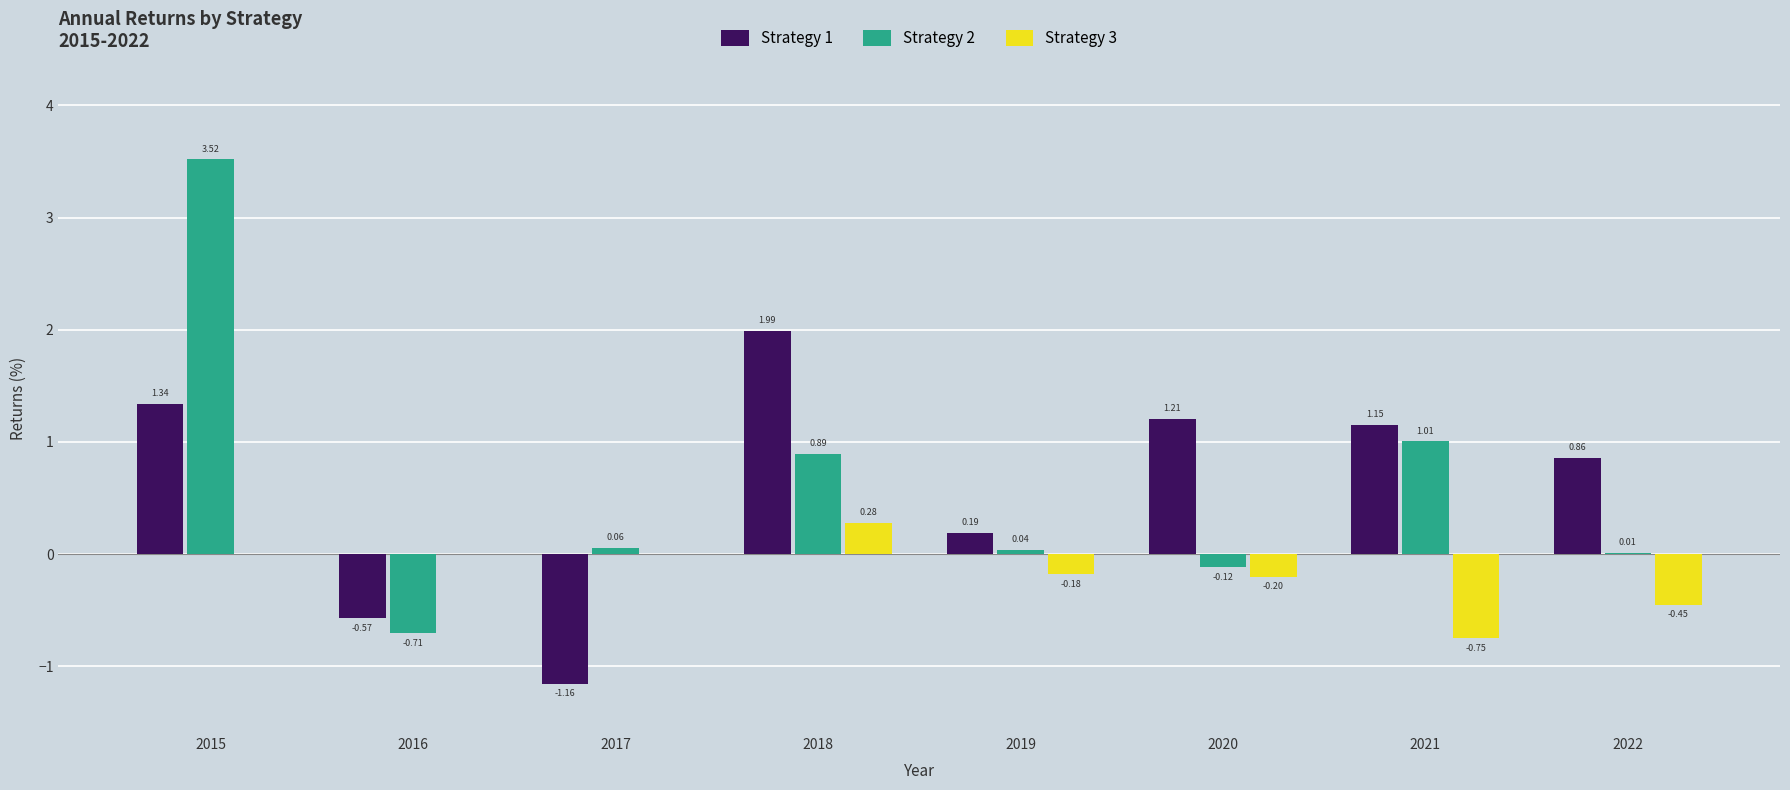

Where does the Strategy 2 series first go above 0?

2015